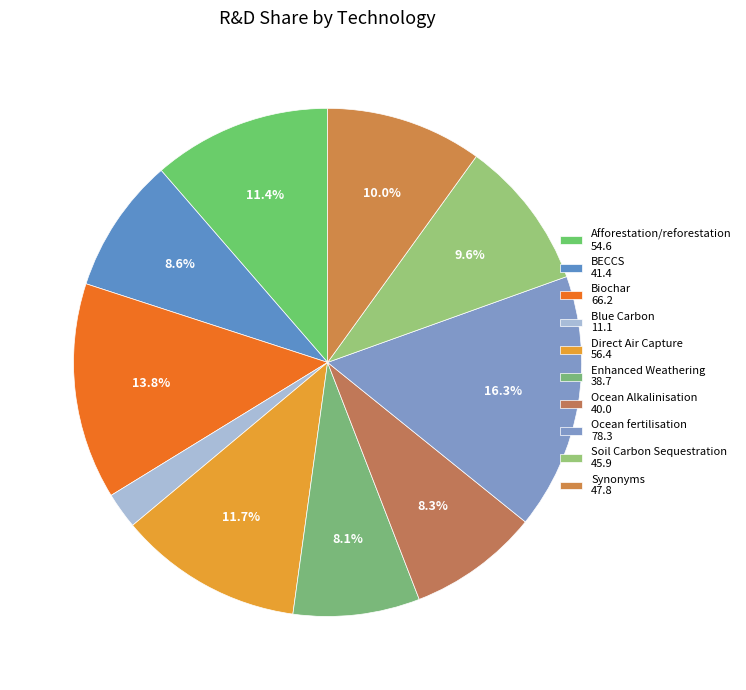

What is the largest slice in the pie chart?

Ocean fertilisation